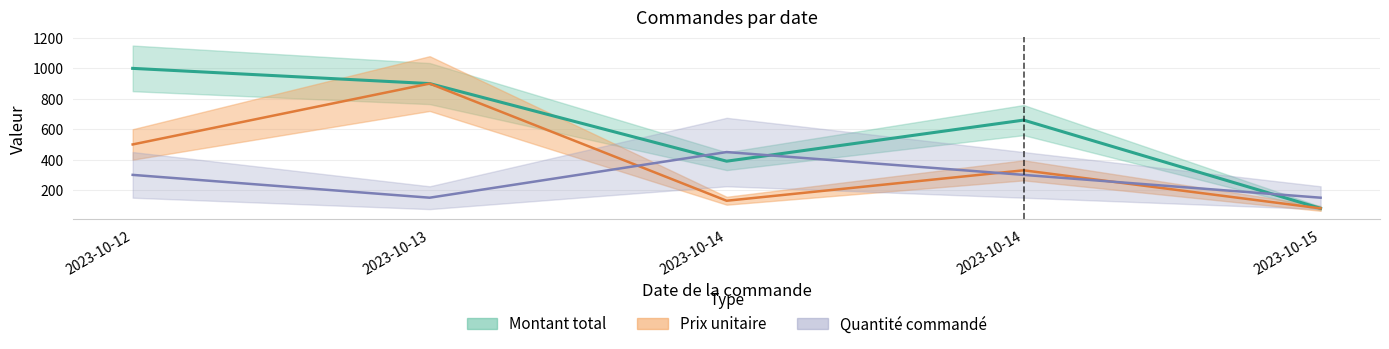

What is the total value across all series at 2023-10-13?

1950.0